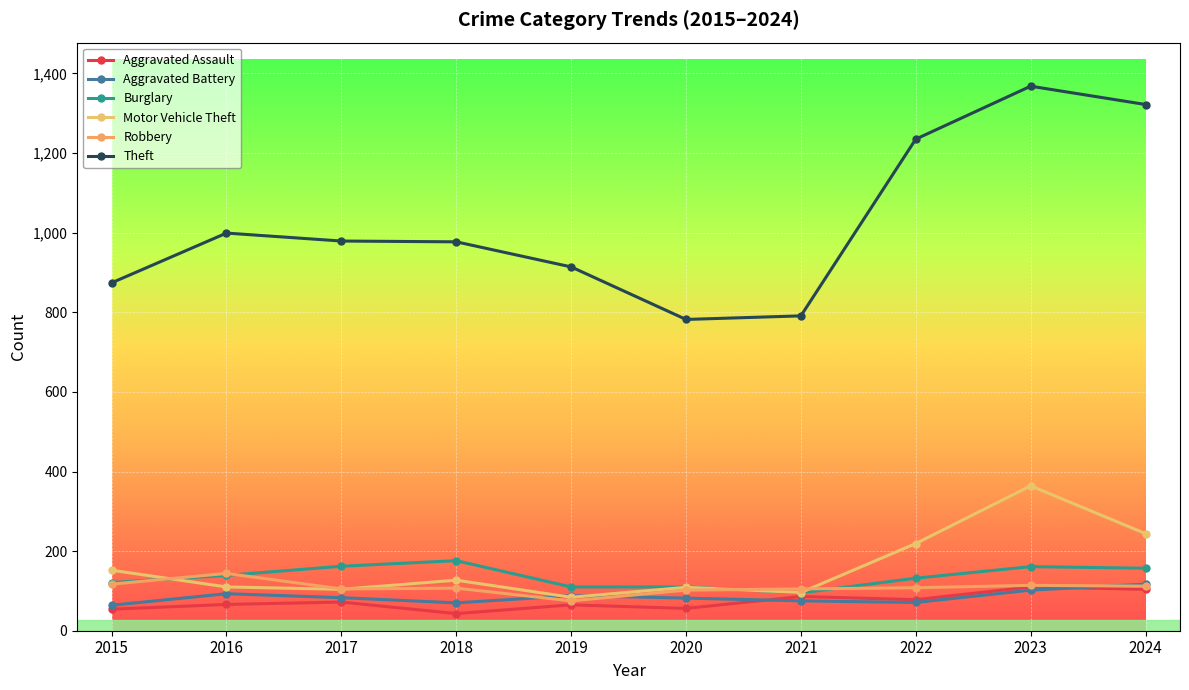

Is this an area chart (filled region under the line)?

No